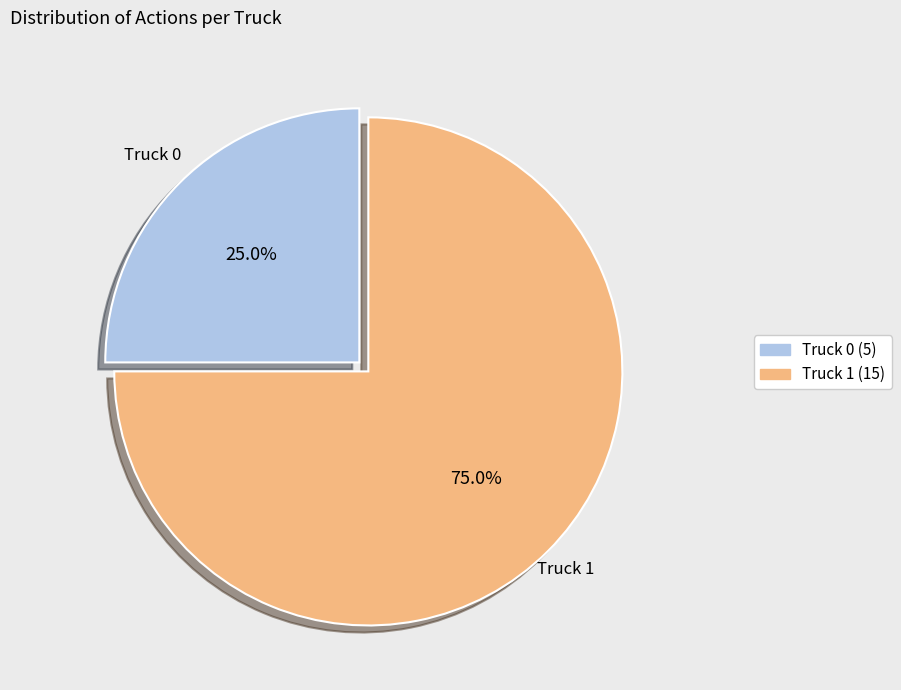

Is there a majority slice in this chart?

Yes